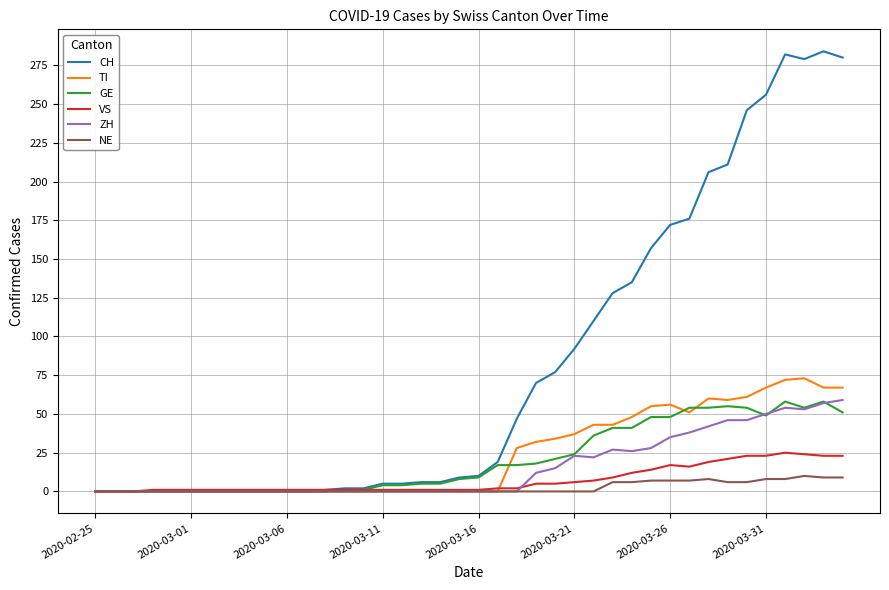

Which series has the largest range (max minus min)?

CH